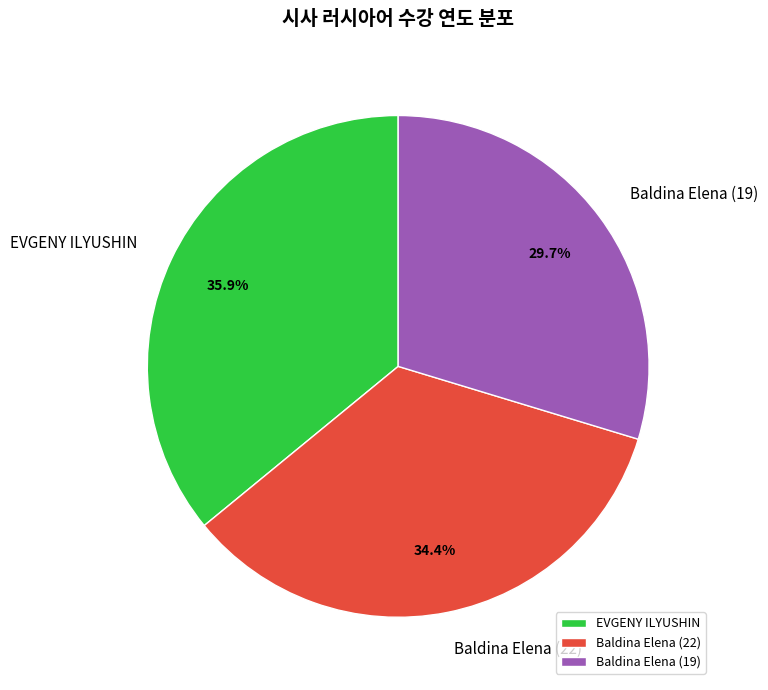

What is the ratio of the value at Baldina Elena (22) to the value at EVGENY ILYUSHIN?

1.0